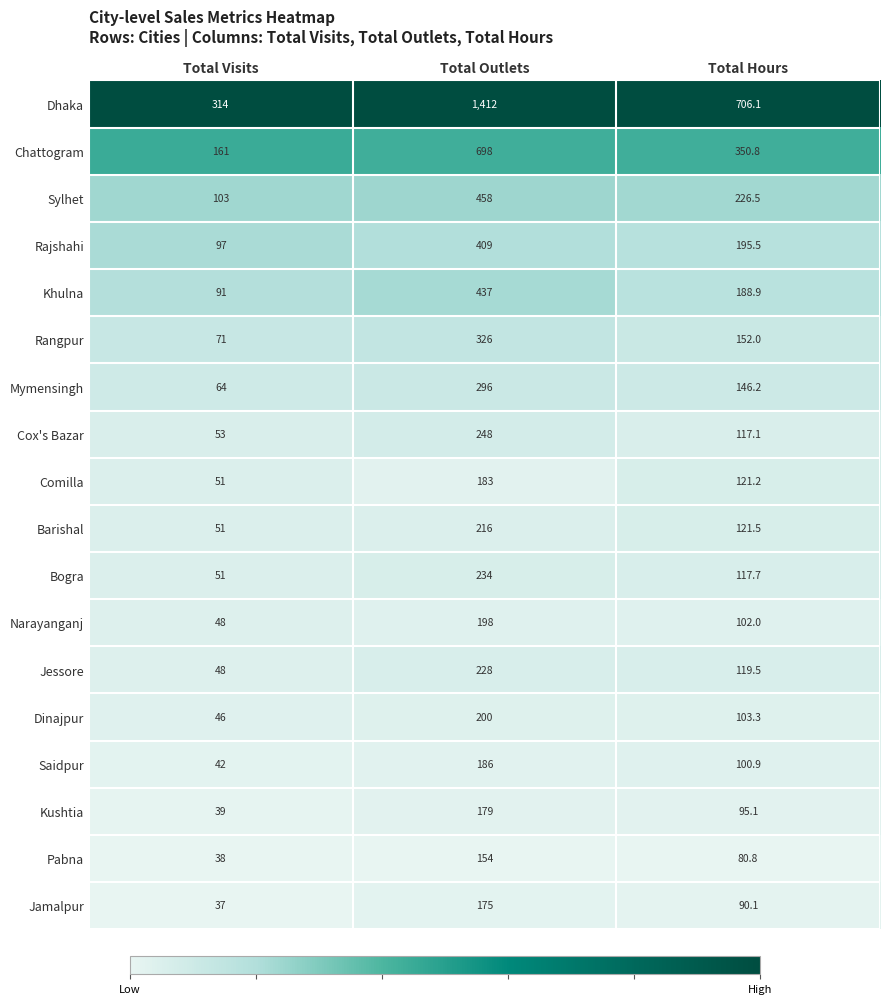

Which series has the largest total across all categories?

Dhaka